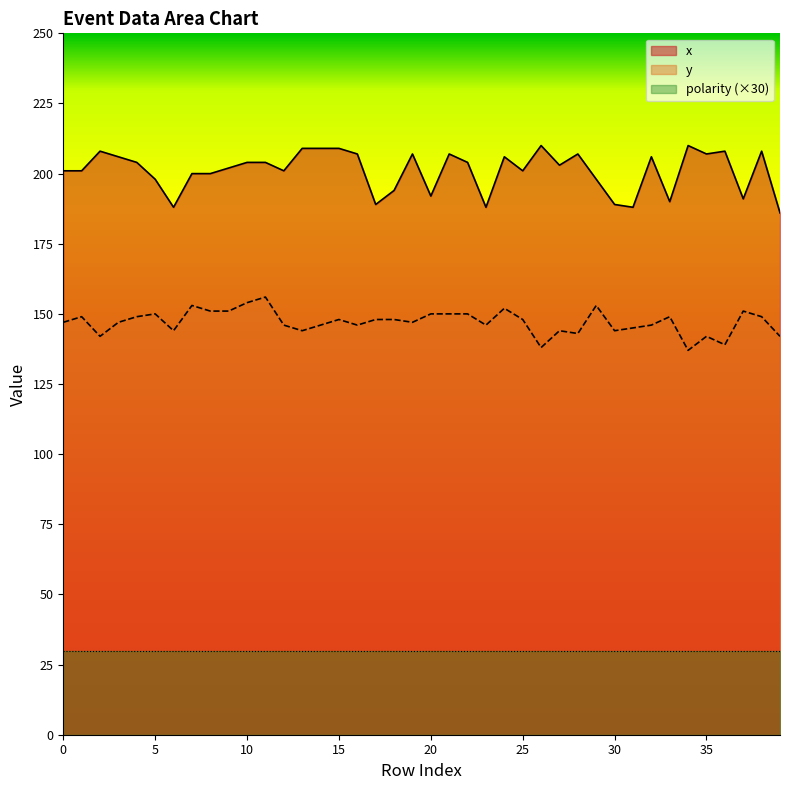

True or false: x has a value of 201 at 0.

True